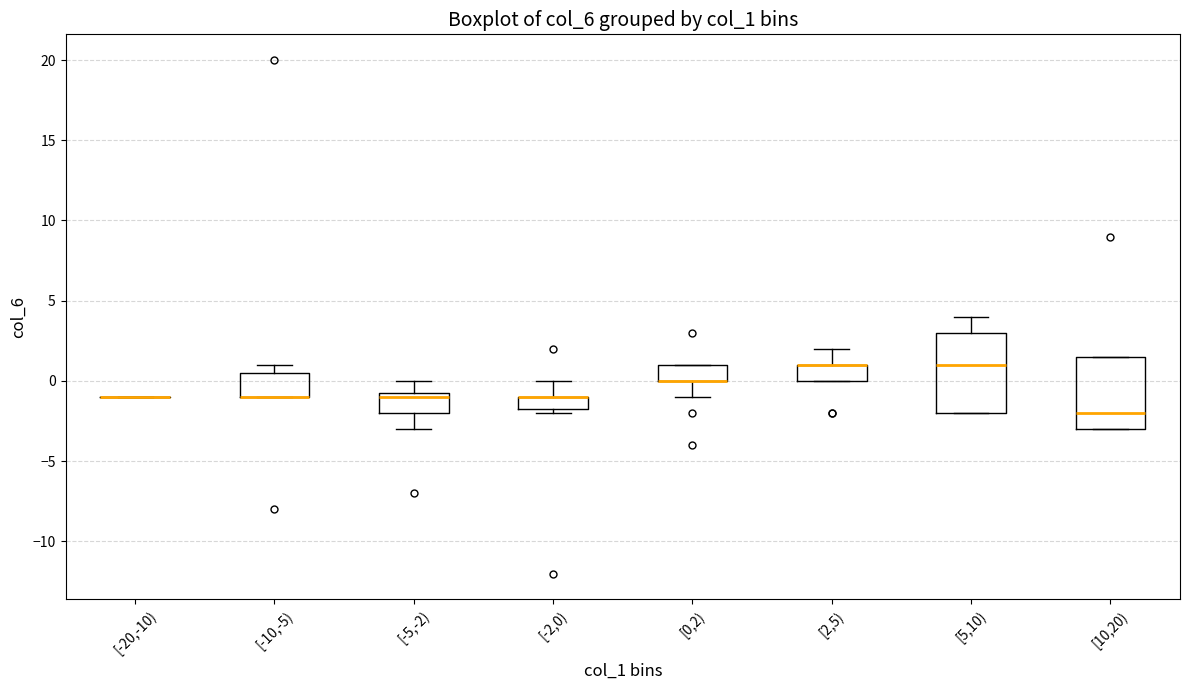

Reading left to right, read every box against the y-axis: the position of its median line, the range the box covers, and the ends of its whiskers. The values are not printed on the chart, so give them approximately, as read against the axis.

[-20,-10): box collapsed to a line at -1.0, whiskers -1.0 to -1.0
[-10,-5): median -1.0 (drawn on the box's lower edge), box -1.0 to 0.5, whiskers -1.0 to 1.0
[-5,-2): median -1.0, box -2.0 to -0.5, whiskers -3.0 to 0.0
[-2,0): median -1.0 (drawn on the box's upper edge), box -1.5 to -1.0, whiskers -2.0 to 0.0
[0,2): median 0.0 (drawn on the box's lower edge), box 0.0 to 1.0, whiskers -1.0 to 1.0
[2,5): median 1.0 (drawn on the box's upper edge), box 0.0 to 1.0, whiskers 0.0 to 2.0
[5,10): median 1.0, box -2.0 to 3.0, whiskers -2.0 to 4.0
[10,20): median -2.0, box -3.0 to 1.5, whiskers -3.0 to 1.5